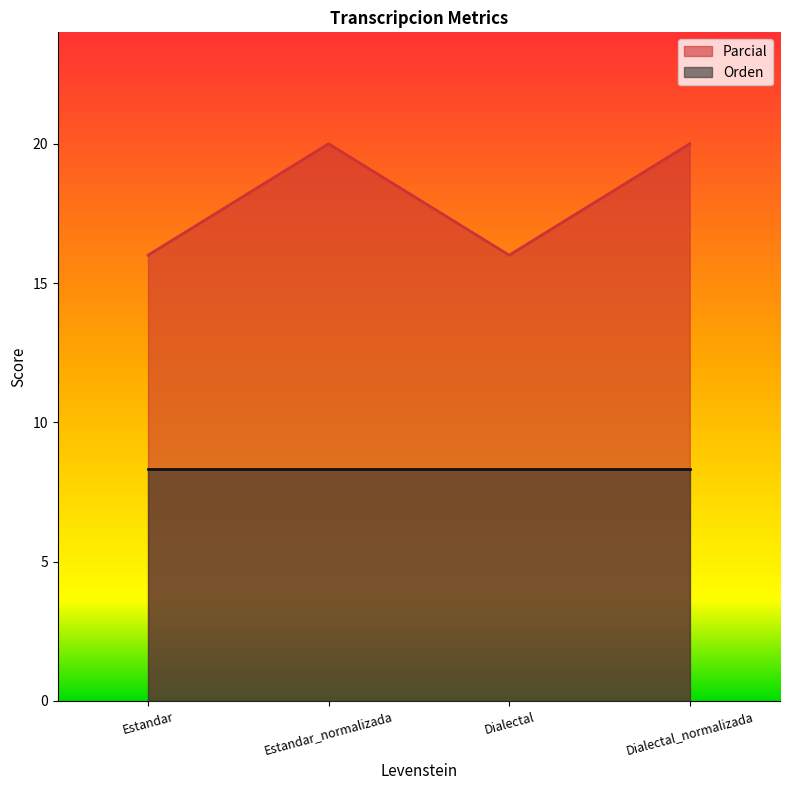

Does the chart display data point markers on the line(s)?

No